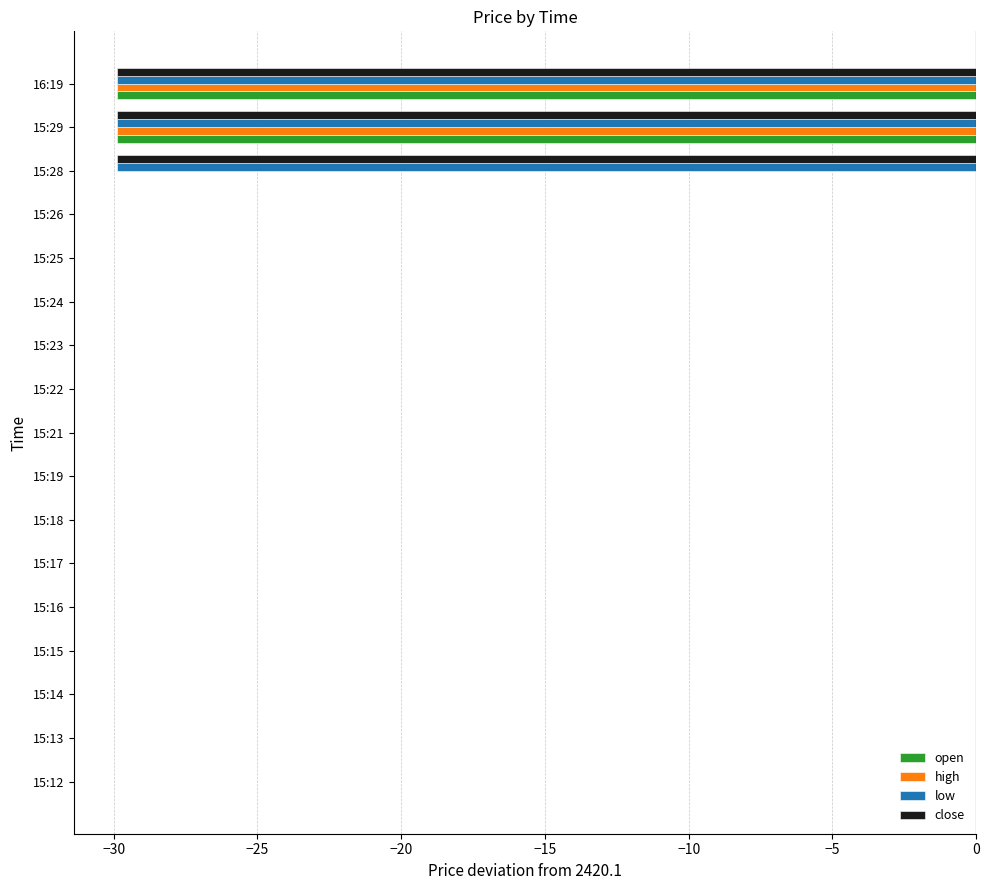

What is the sum of all open values?

-59.8